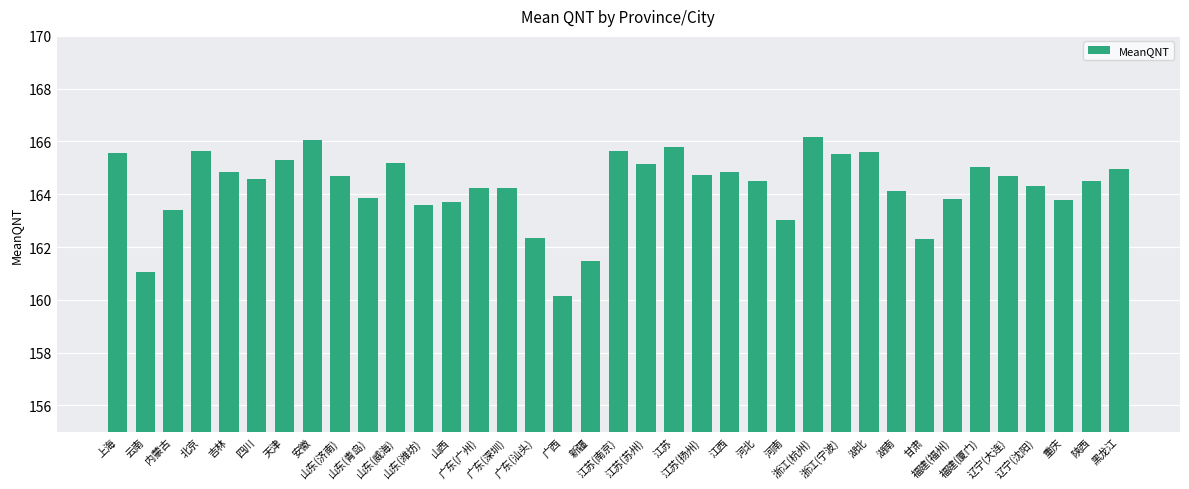

What is the maximum value shown in the chart?

166.2